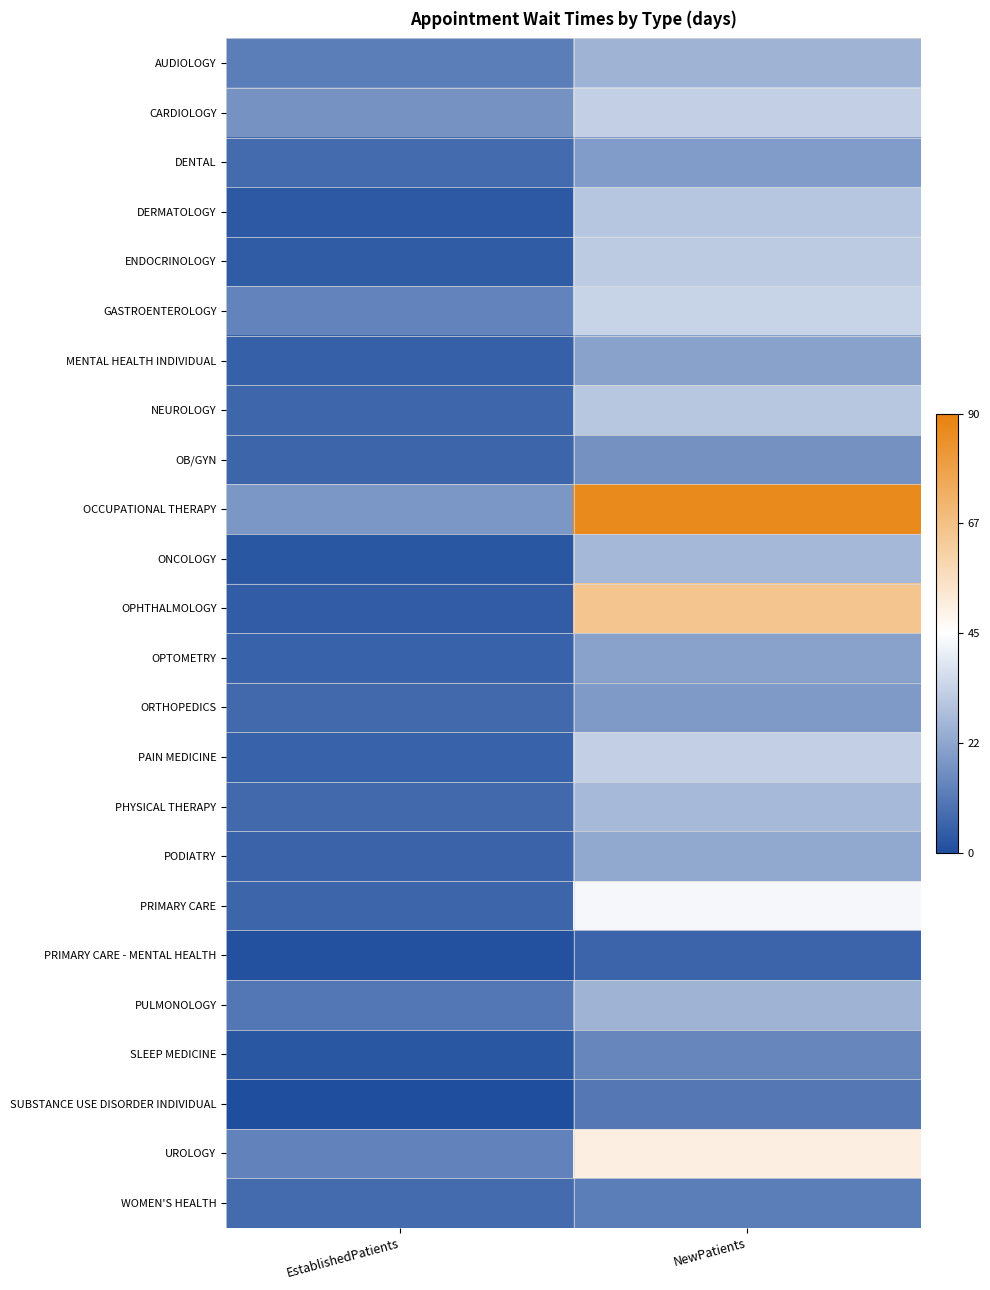

How many data points does each series have?

2